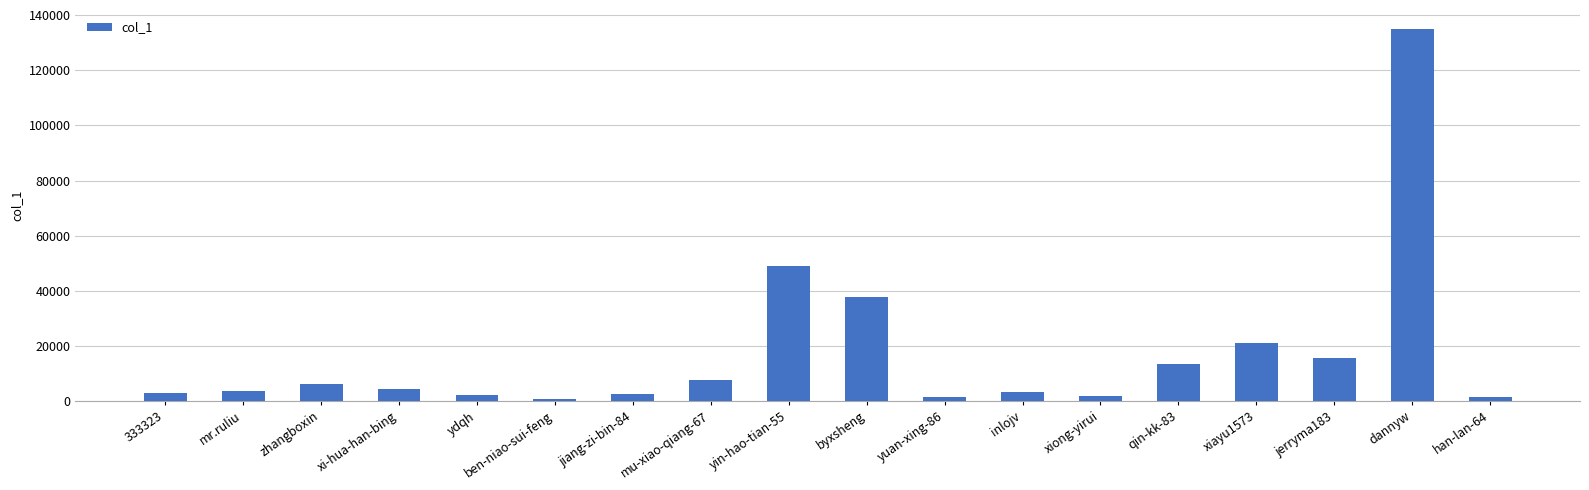

What is the average value?

17225